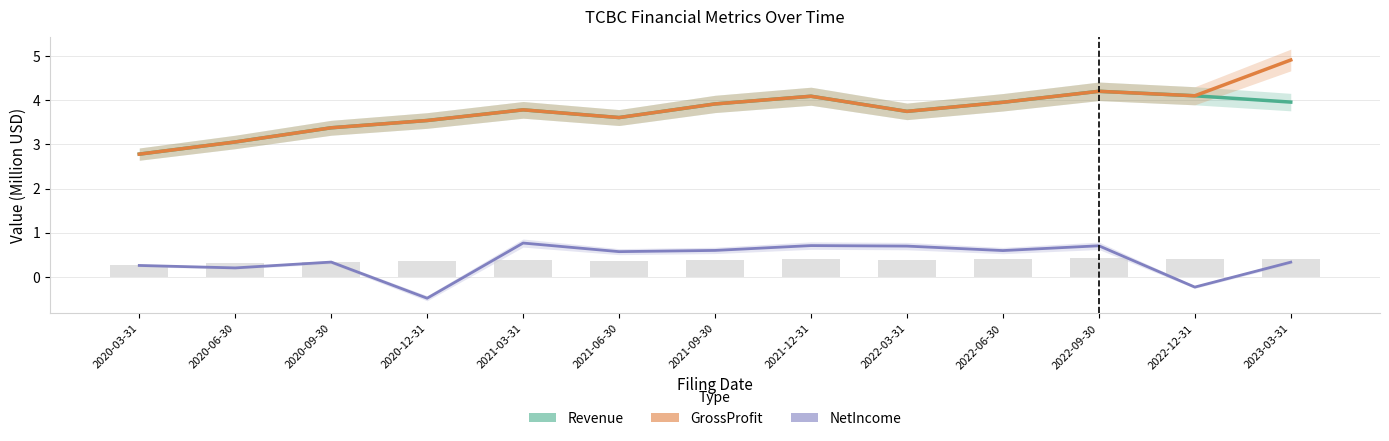

What is the difference between the maximum and minimum values in the NetIncome series?

1.3